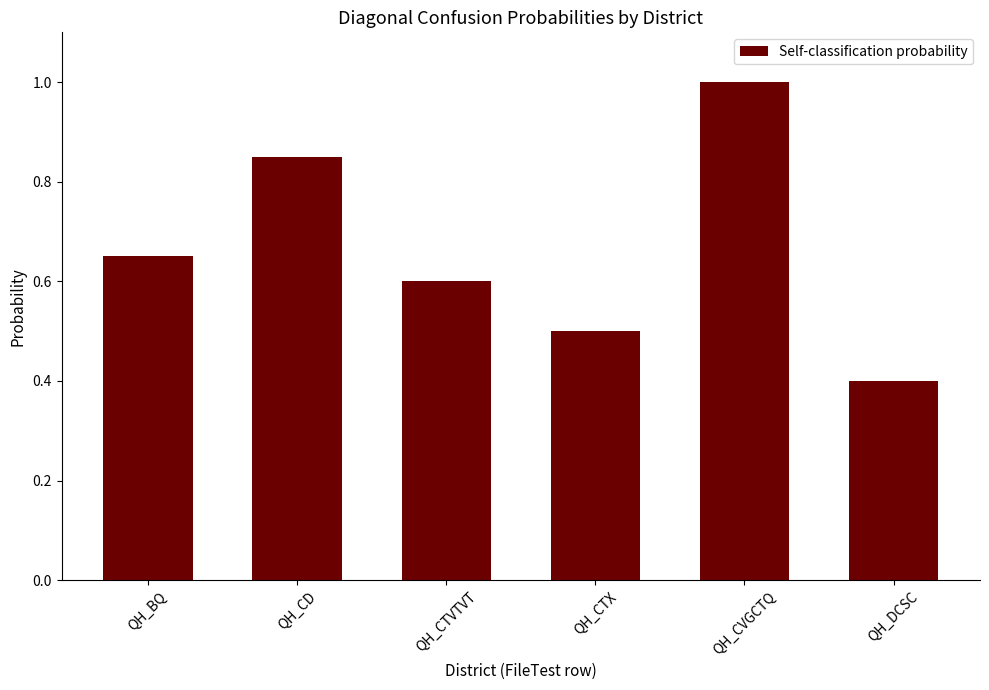

What is the maximum value shown in the chart?

1.0